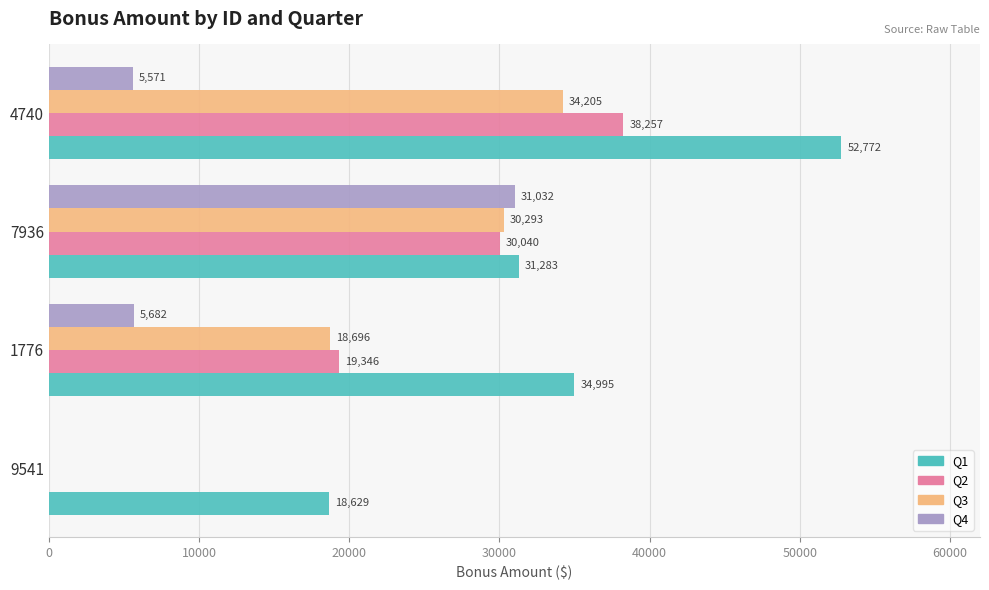

Which category has the highest value in the Q3 series?

4740